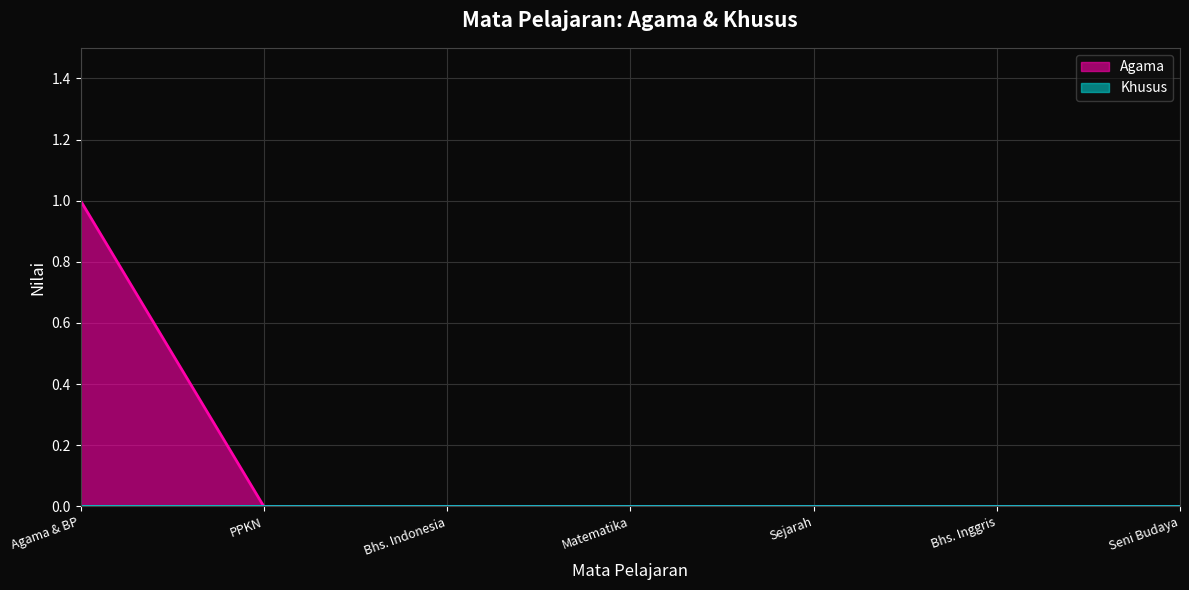

Reading right to left, list all the values displayed in this chart.

0	0	0	0	0	0	1